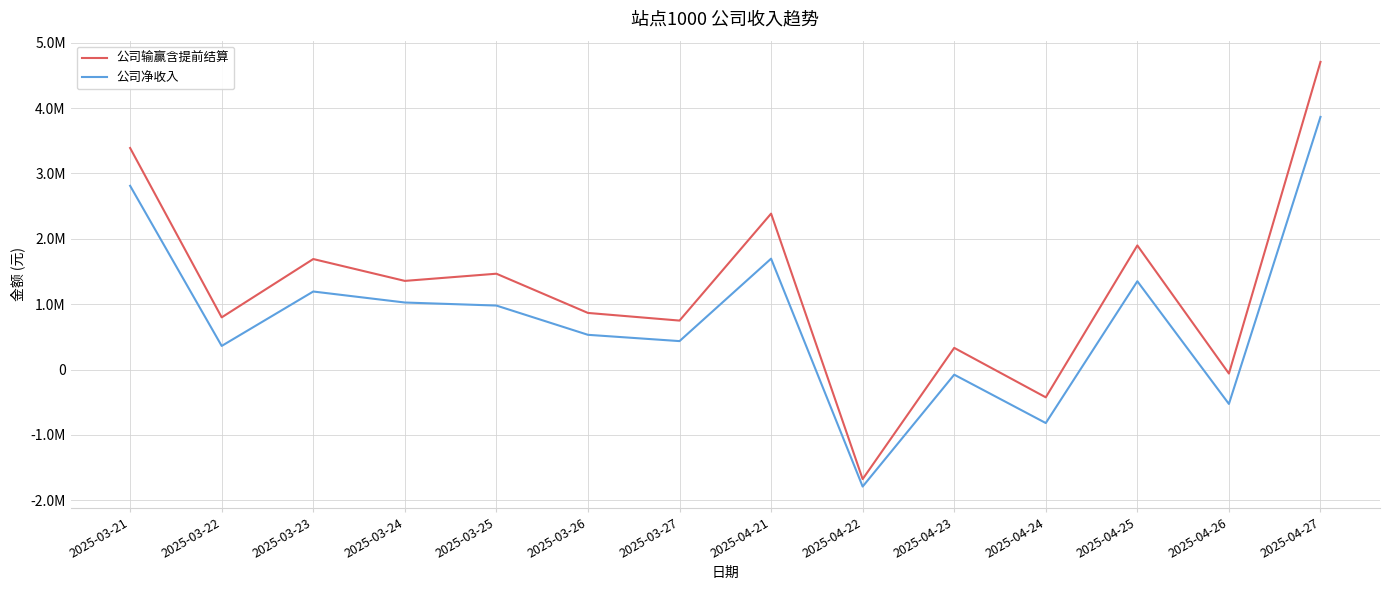

Does the chart have visible grid lines?

Yes